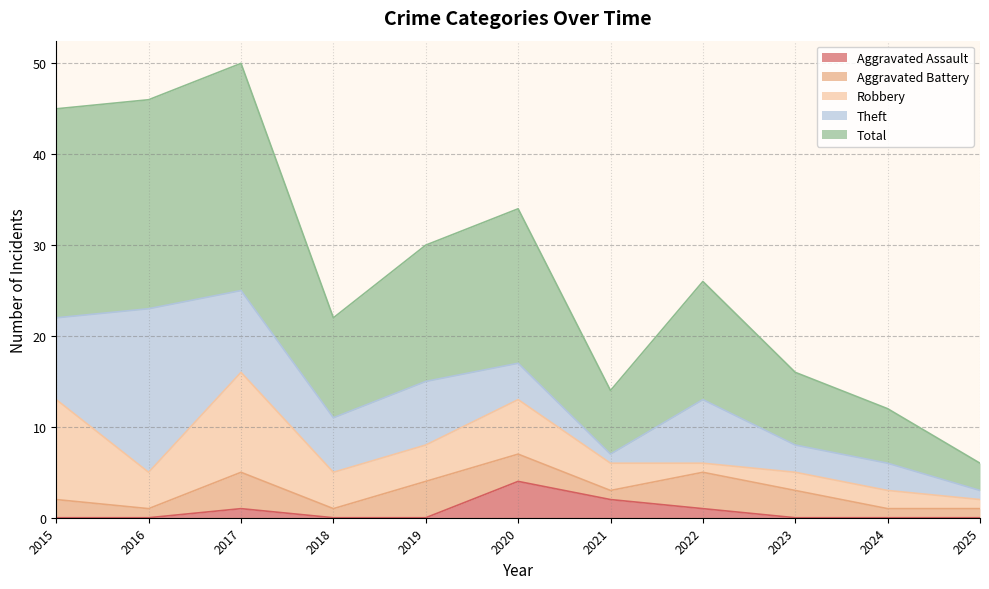

Which has a higher value, 2020 or 2022?

2020